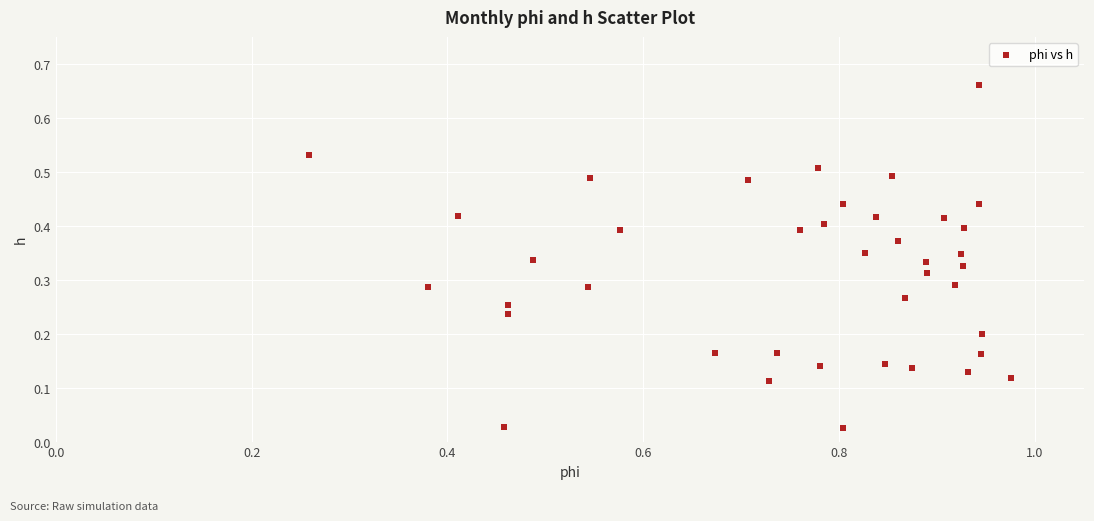

What is the range of Y values (max minus min)?

0.6